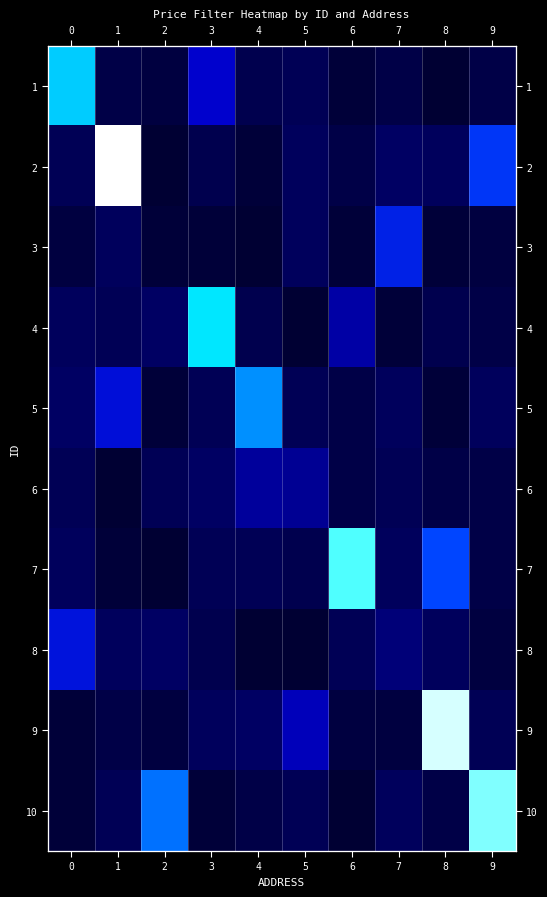

Is it true that 9 equals 662 at 0?

False